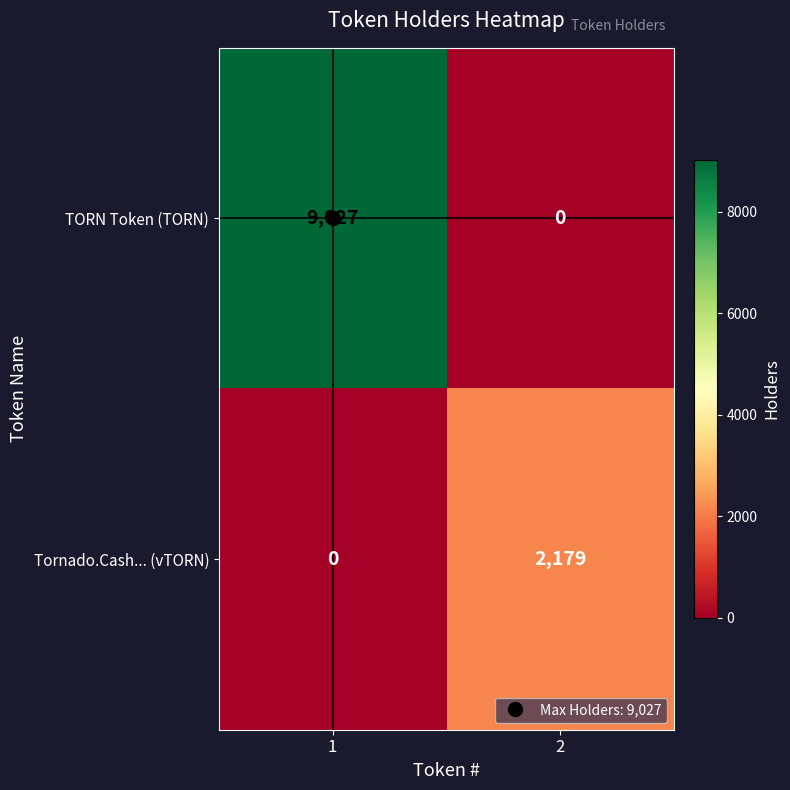

Which series has the largest total across all categories?

TORN Token (TORN)